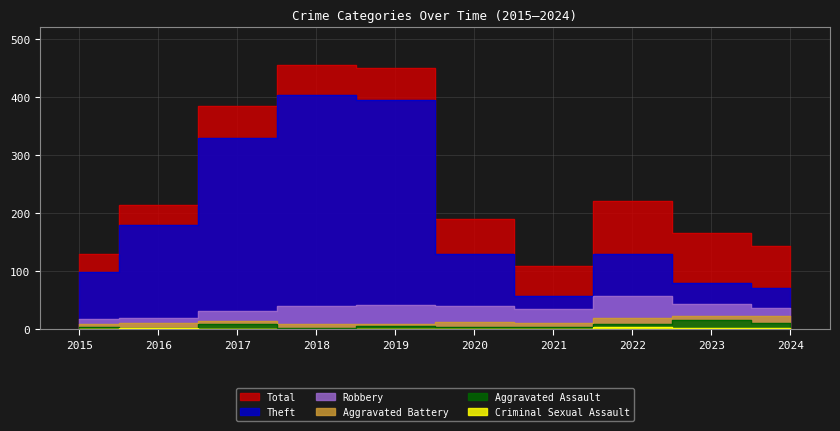

How many interior local valleys does the Aggravated Assault series have?

2